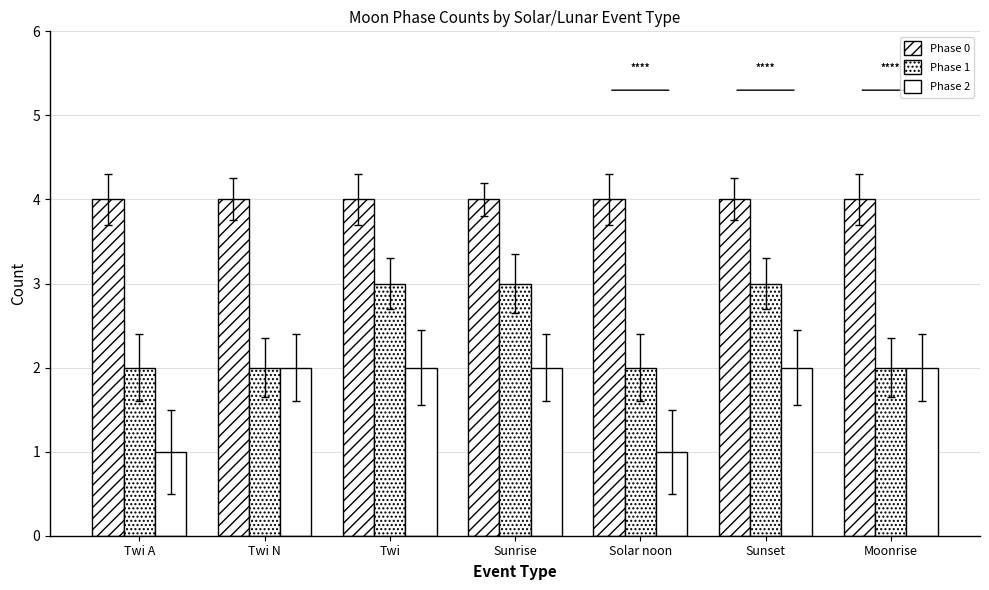

Which has a higher value, Moonrise or Sunrise?

Moonrise